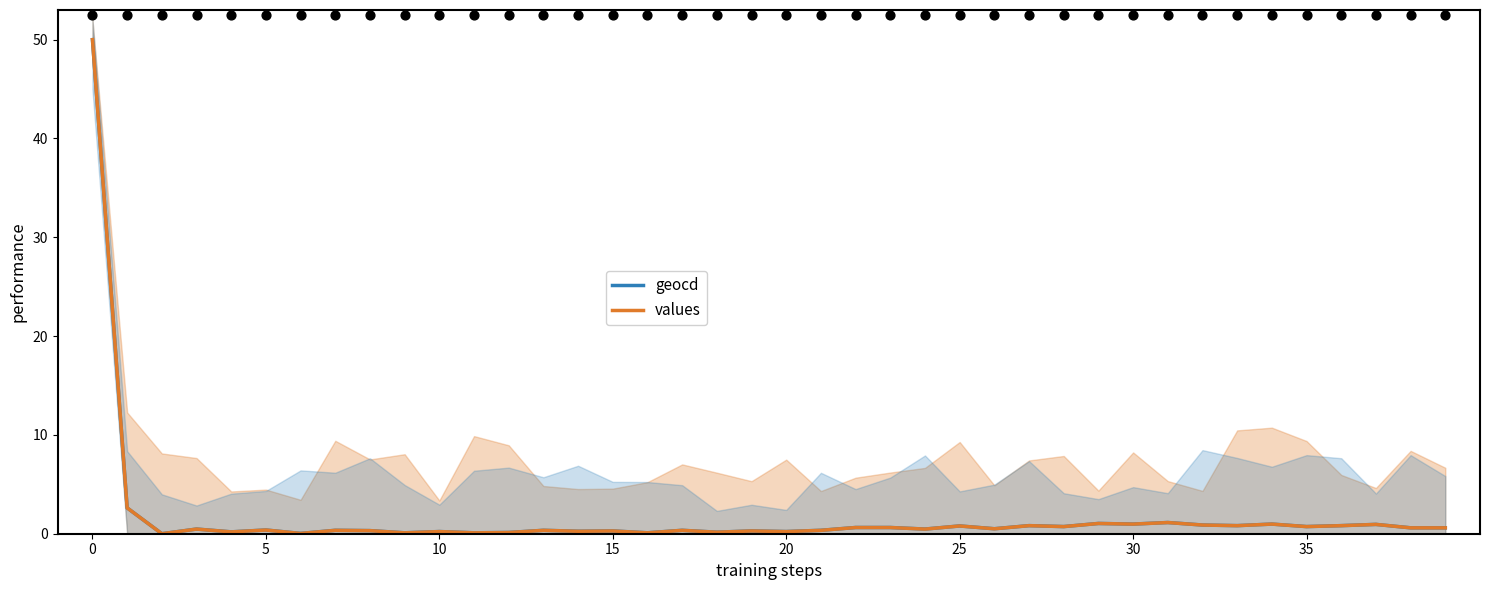

Is the value of values at 22 greater than the value of geocd at 0?

No